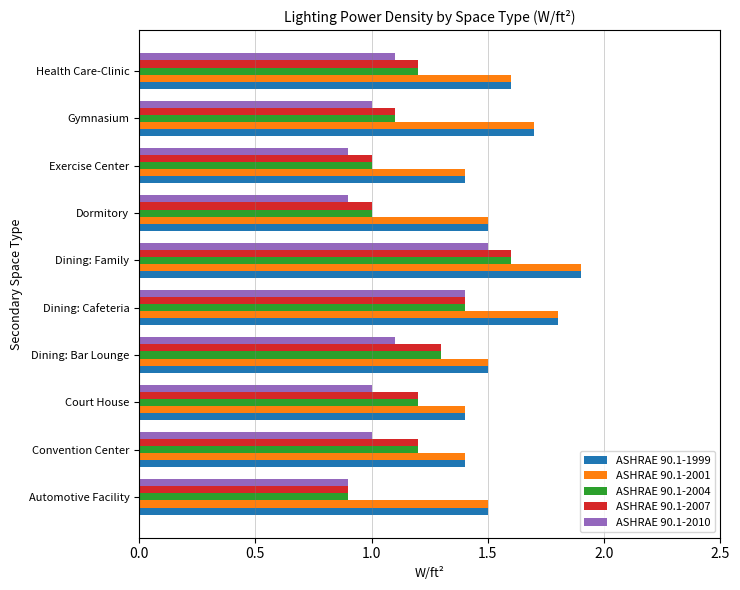

What is the difference between the maximum and minimum values in the ASHRAE 90.1-2007 series?

0.7